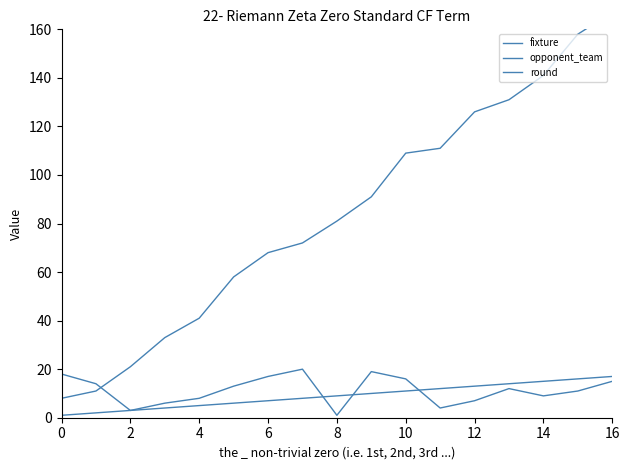

What is the maximum value shown in the chart?

167